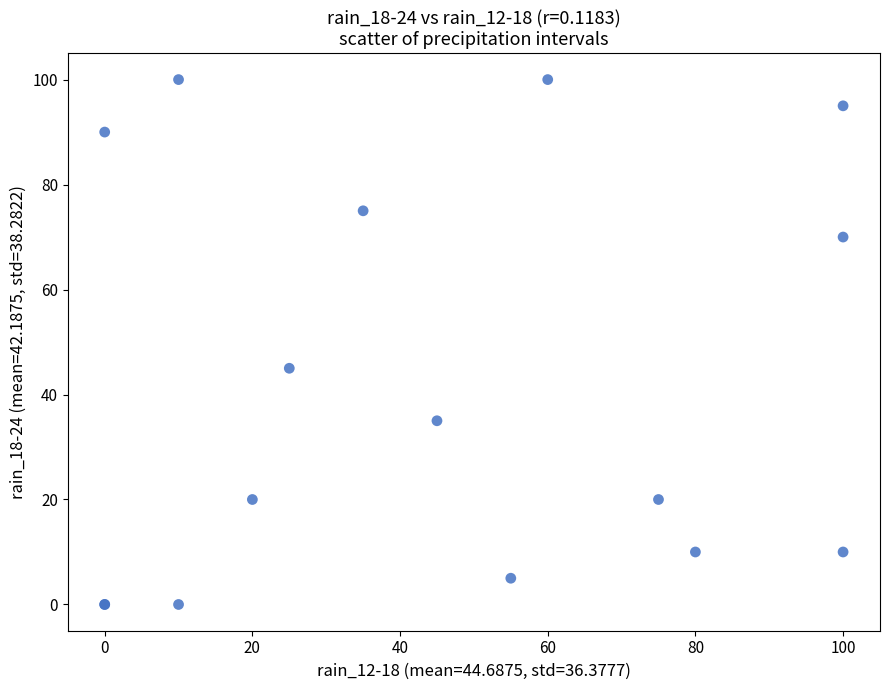

What Y value in the scatter plot is closest to 50?

45